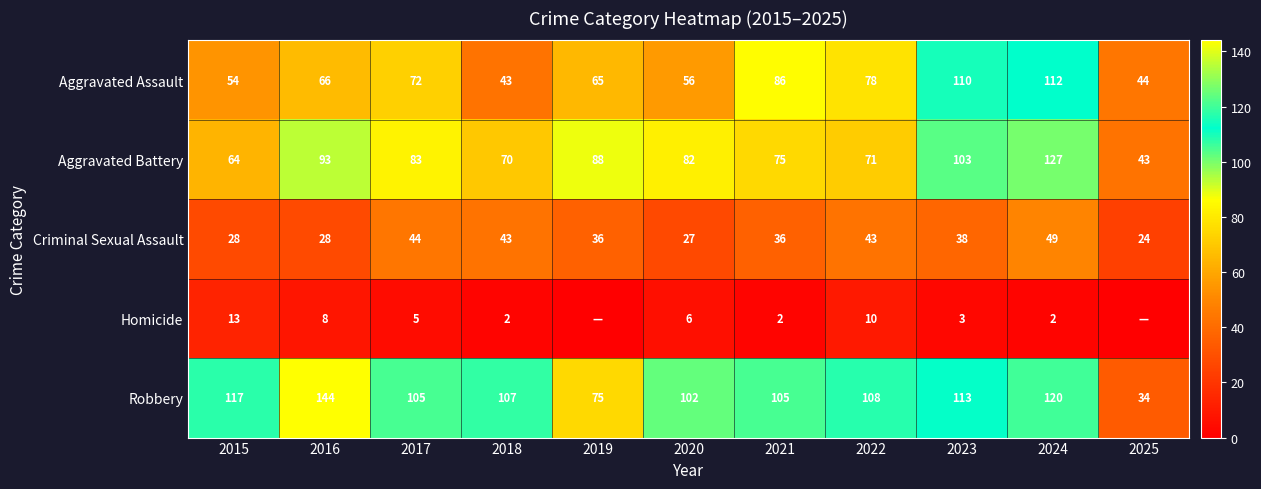

Rank the series at 2015 from highest to lowest value.

Robbery, Aggravated Battery, Aggravated Assault, Criminal Sexual Assault, Homicide